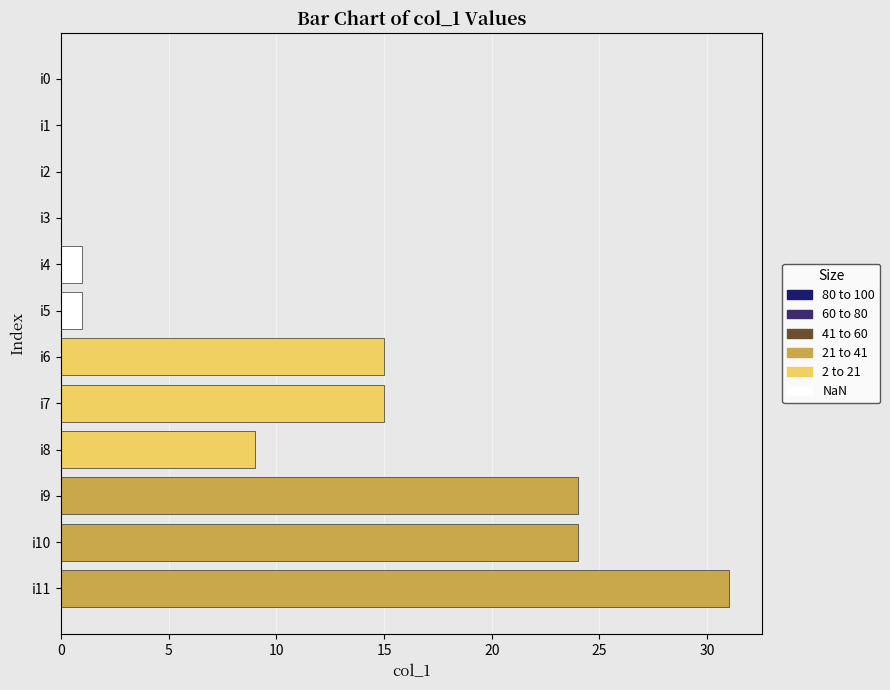

Are the bars horizontal?

Yes